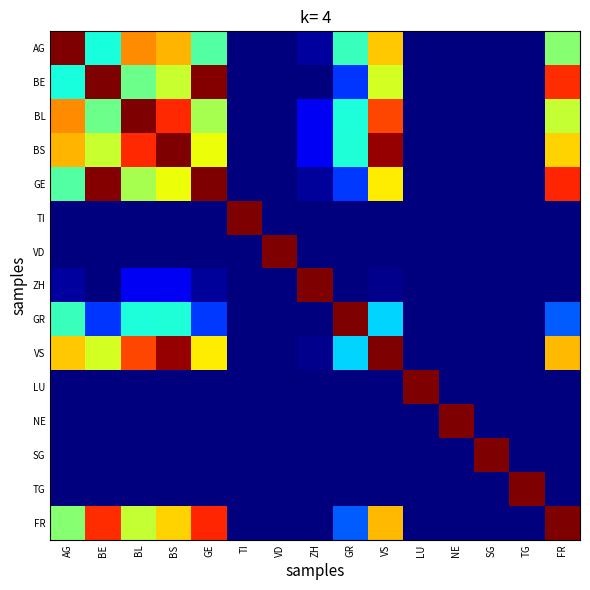

Count the number of data series in this chart.

15